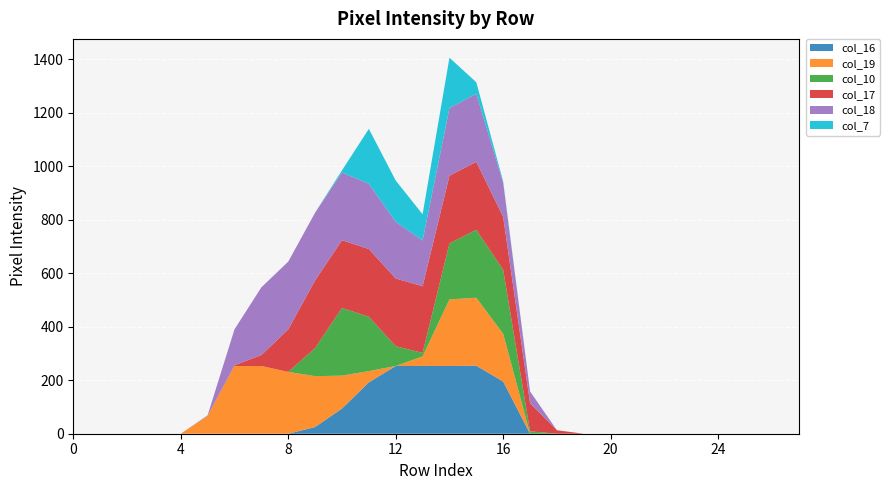

Reading left to right, list all the values displayed in this chart.

col_16: 0	0	0	0	0	0	0	0	0	25	94	192	253	253	253	254	195	0	0	0	0	0	0	0	0	0	0	0
col_19: 0	0	0	0	0	67	253	253	231	190	123	42	0	36	249	254	178	0	0	0	0	0	0	0	0	0	0	0
col_10: 0	0	0	0	0	0	0	0	0	105	253	203	74	13	209	254	239	9	0	0	0	0	0	0	0	0	0	0
col_17: 0	0	0	0	0	0	3	41	159	253	253	253	253	249	253	254	198	105	13	0	0	0	0	0	0	0	0	0
col_18: 0	0	0	0	0	2	134	253	253	253	253	244	212	171	253	254	127	44	0	0	0	0	0	0	0	0	0	0
col_7: 0	0	0	0	0	0	0	0	0	0	8	205	154	98	188	43	5	0	0	0	0	0	0	0	0	0	0	0